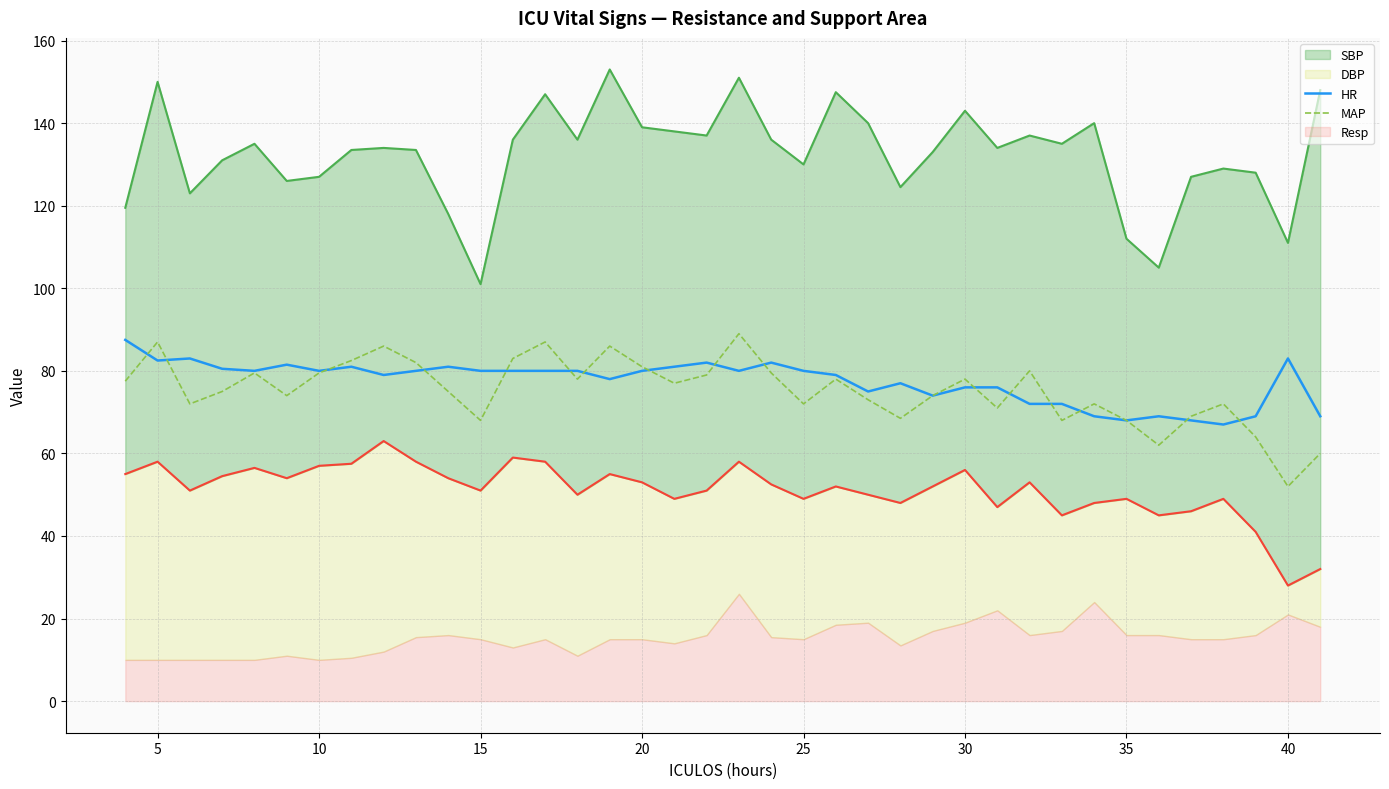

True or false: HR and MAP intersect in this chart.

True